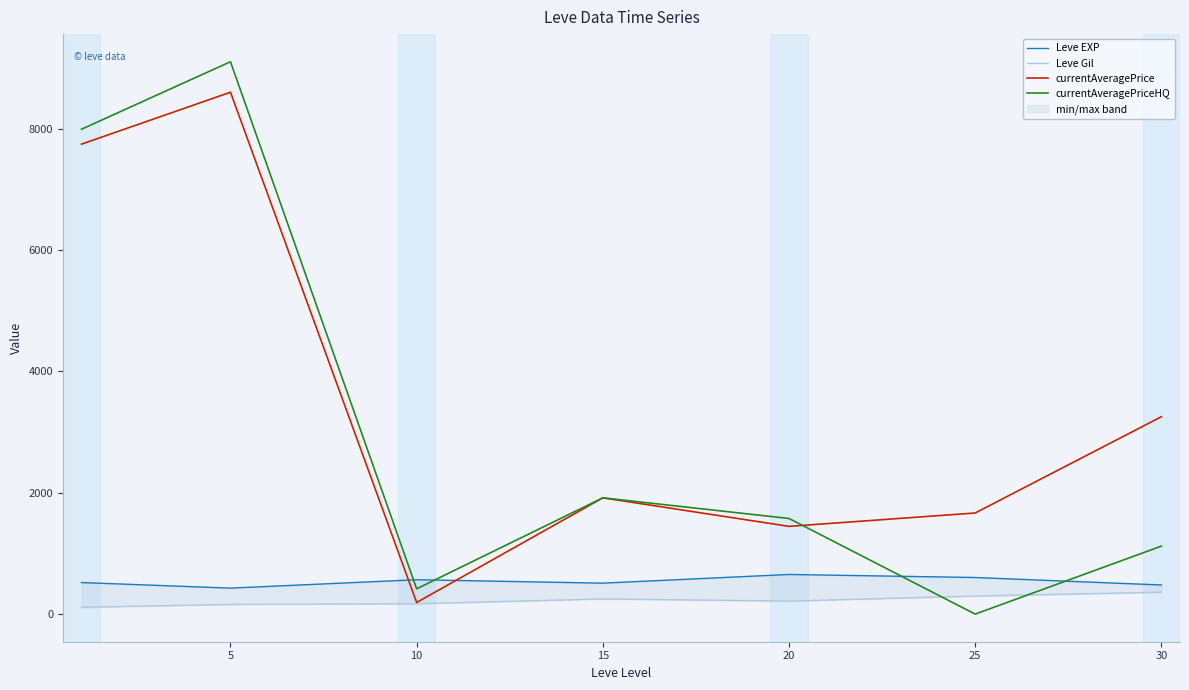

Is the value of Leve EXP at 0 greater than the value of currentAveragePriceHQ at 30?

No